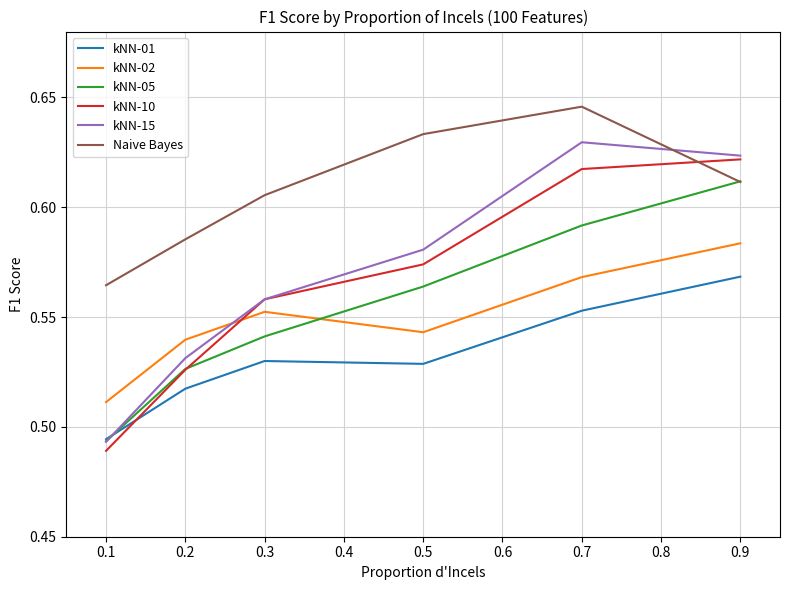

List the labels in order of kNN-05 value, smallest first.

0.1, 0.2, 0.3, 0.5, 0.7, 0.9